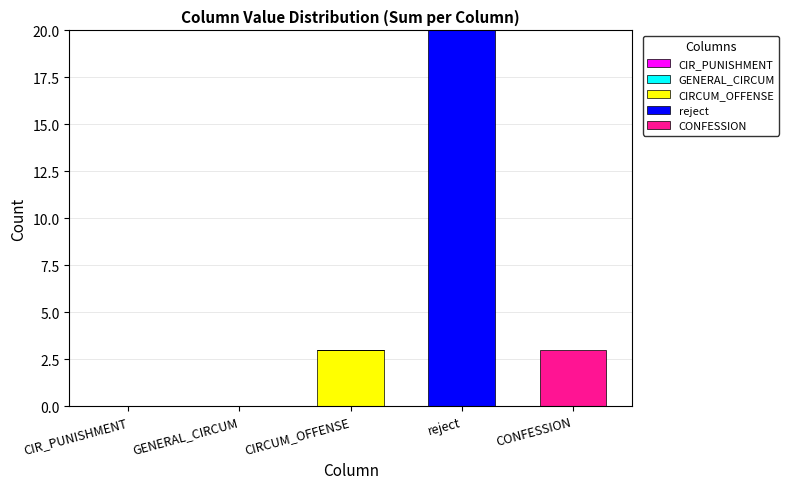

Reading right to left, transcribe the values for CIRCUM_OFFENSE.

CONFESSION=0	reject=0	CIRCUM_OFFENSE=3	GENERAL_CIRCUM=0	CIR_PUNISHMENT=0